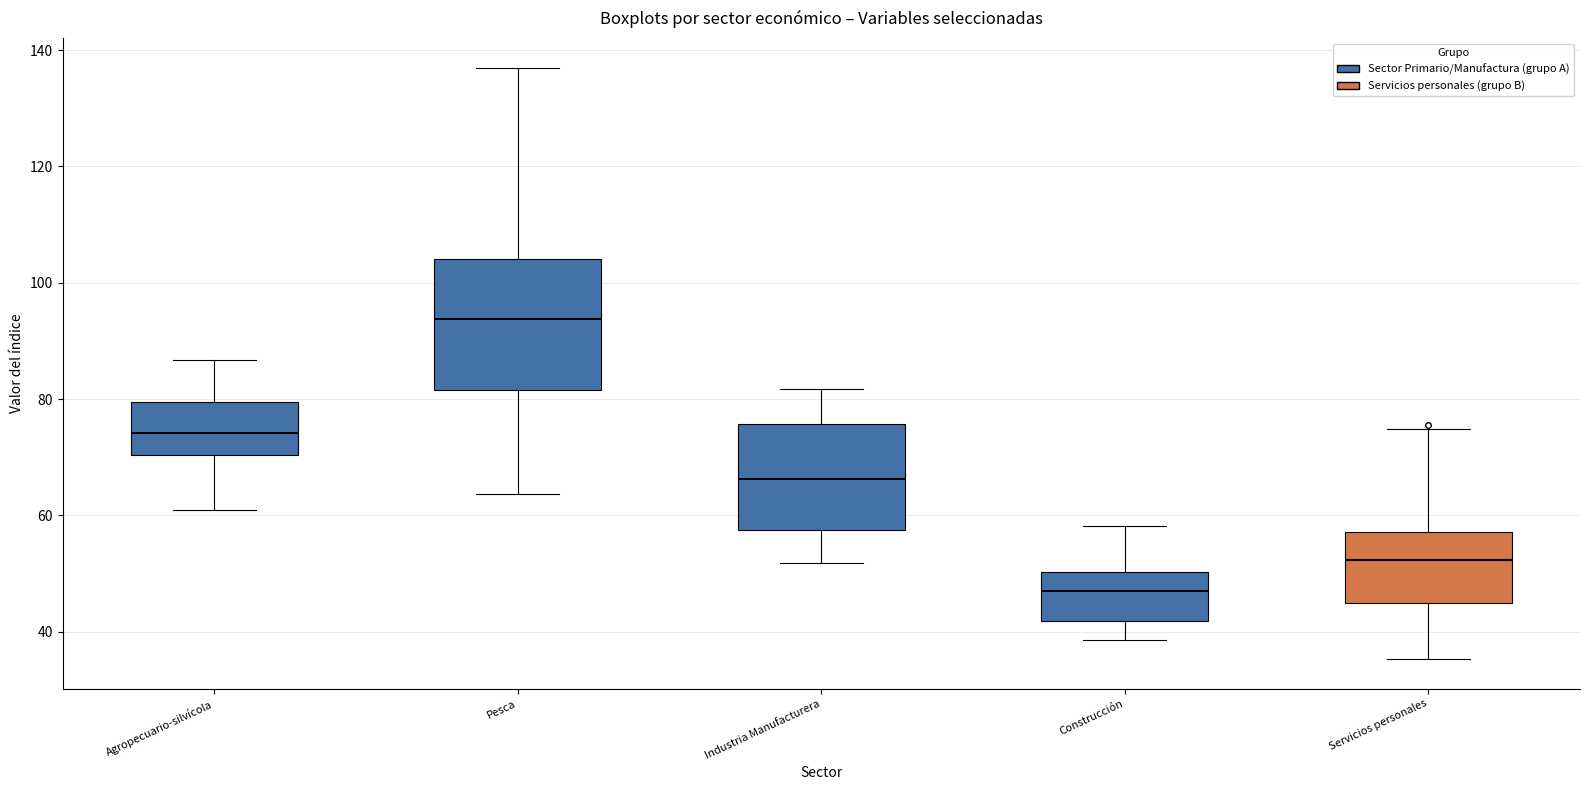

Reading left to right, transcribe this box plot: for each box, give where its median line is, the range the box spans, and where its two whiskers end, as read against the y-axis. The values are not printed on the chart, so give them approximately, as read against the axis.

Agropecuario-silvícola: median 74, box 70 to 80, whiskers 60 to 86
Pesca: median 94, box 82 to 104, whiskers 64 to 138
Industria Manufacturera: median 66, box 58 to 76, whiskers 52 to 82
Construcción: median 46, box 42 to 50, whiskers 38 to 58
Servicios personales: median 52, box 46 to 58, whiskers 36 to 74